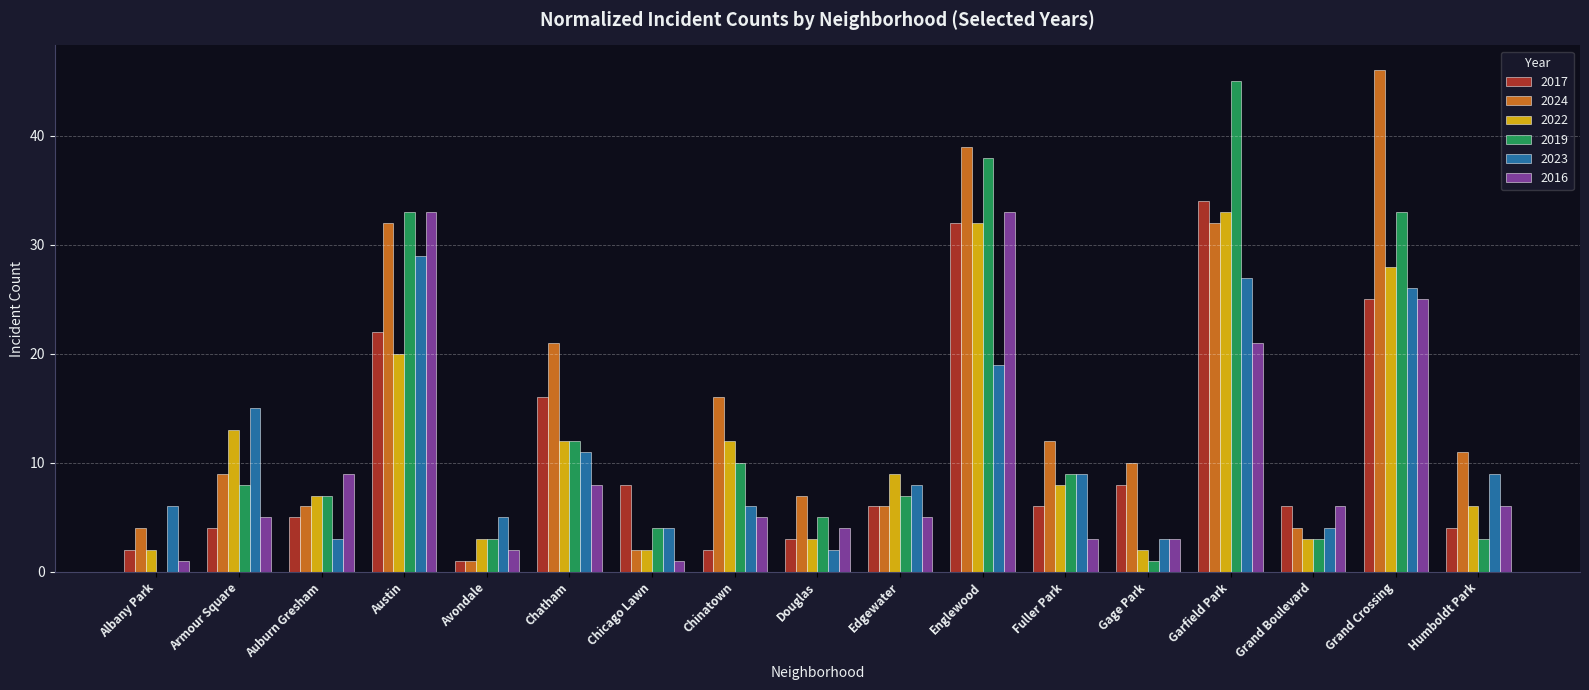

Is it true that 2019 equals 10 at Chinatown?

True